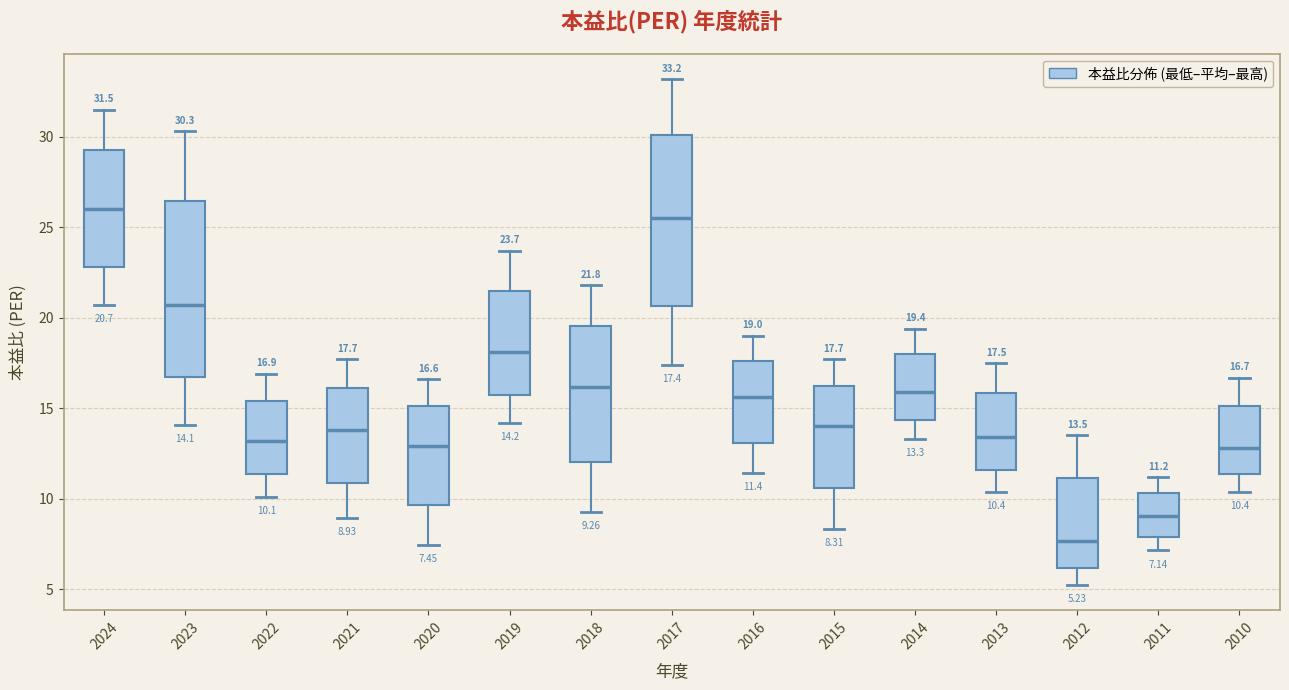

Which box's median line is the highest?

2024